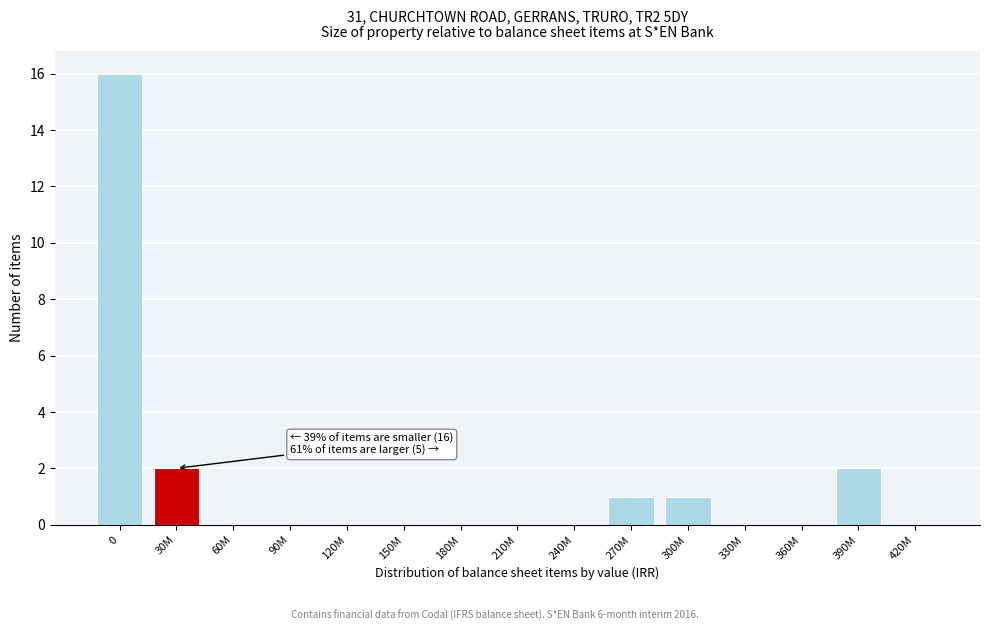

Reading left to right, transcribe all the data shown in this chart.

0=16	30M=2	60M=0	90M=0	120M=0	150M=0	180M=0	210M=0	240M=0	270M=1	300M=1	330M=0	360M=0	390M=2	420M=0